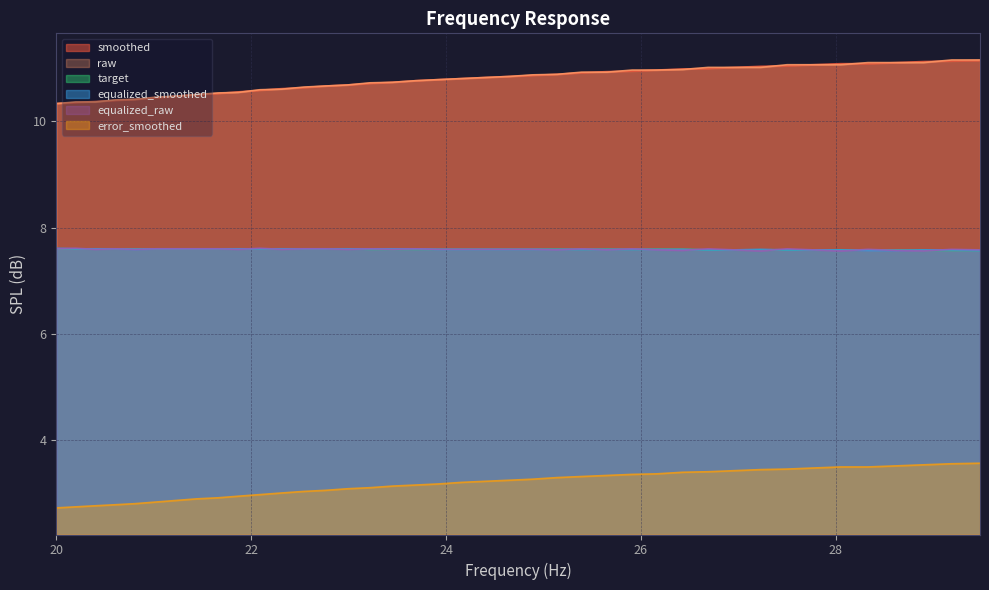

What is the lowest value of the equalized_smoothed series?

7.6